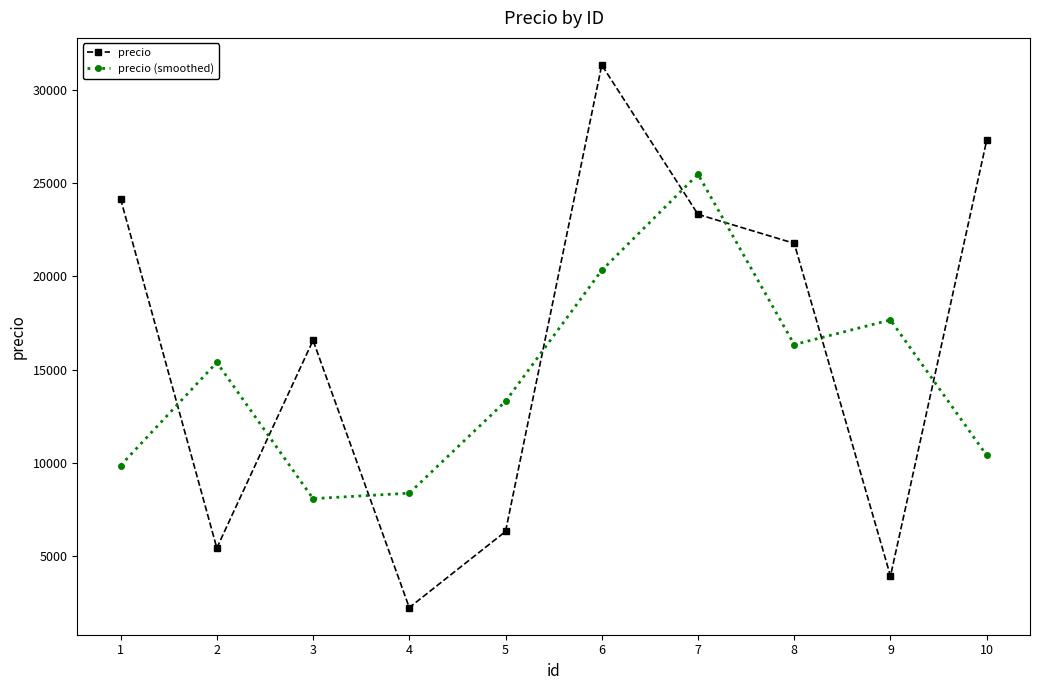

In precio (smoothed), how many points are higher than both neighbors (excluding endpoints)?

3